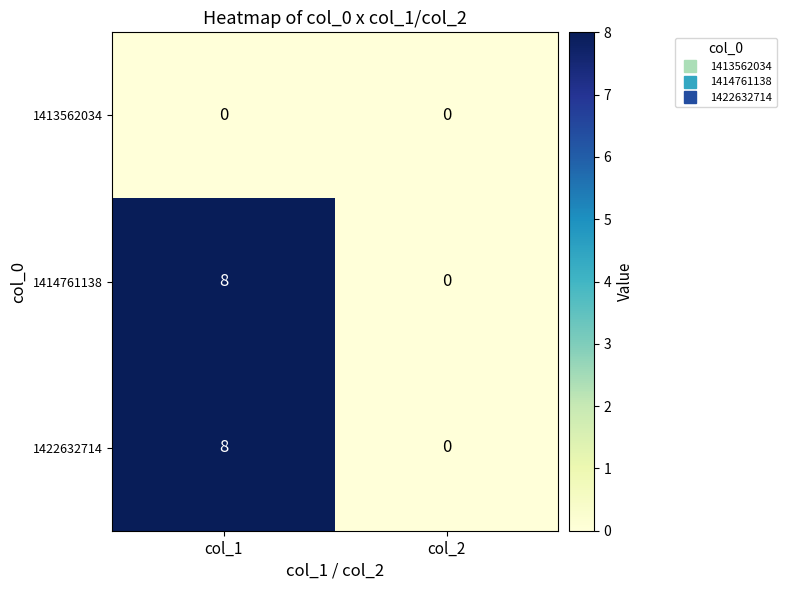

At which label does 1414761138 reach its peak?

col_1